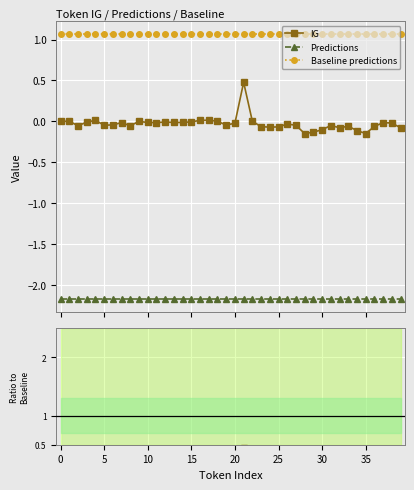

List the series in order of their overall mean, lowest first.

Predictions, IG, Baseline predictions